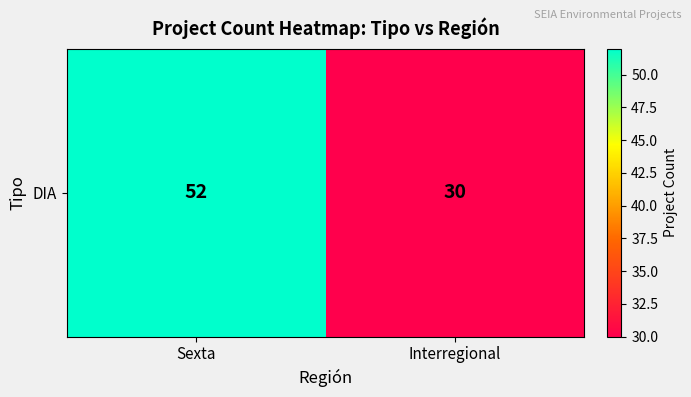

Where is the data nearest to the value 41?

Sexta